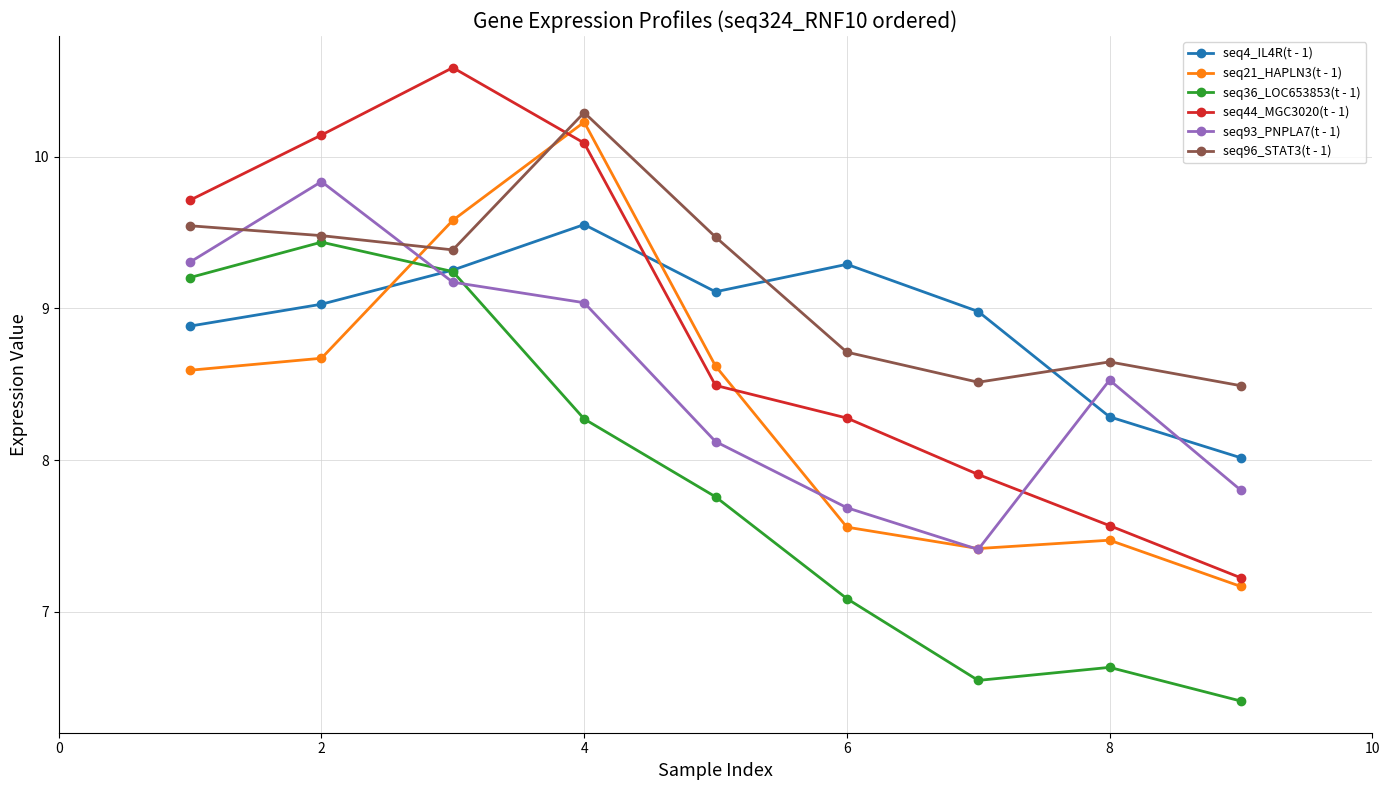

True or false: seq93_PNPLA7(t - 1) has more than 2 interior local peaks.

False